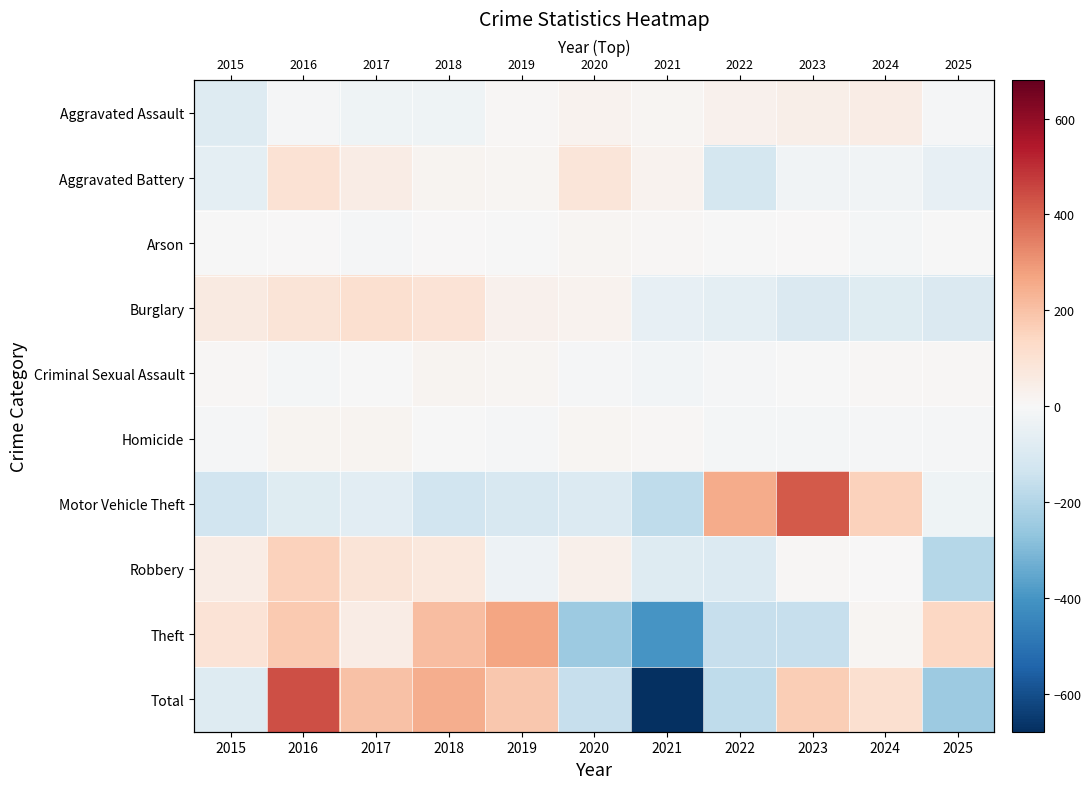

What is the spread (max minus min) of values at 2015?

221.9